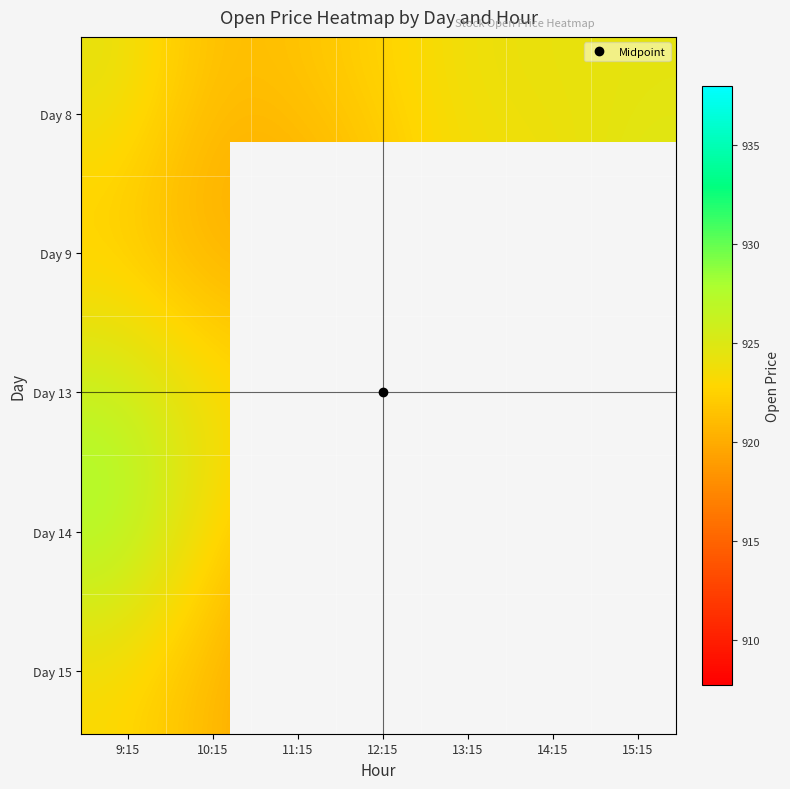

What is the difference between the second highest and minimum values in the 14 series?

3.1